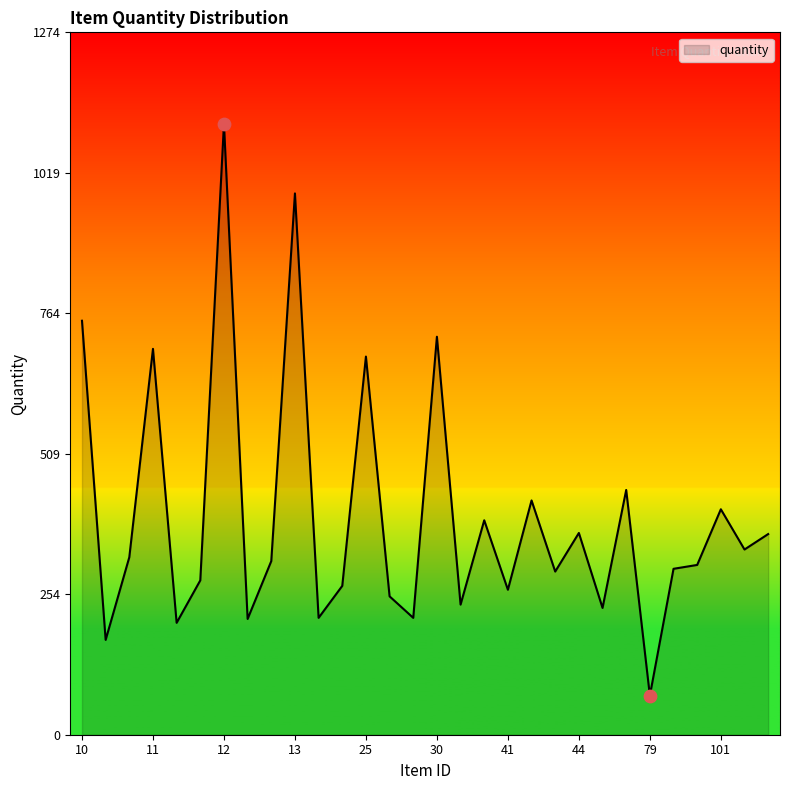

What is the smallest value displayed?

71